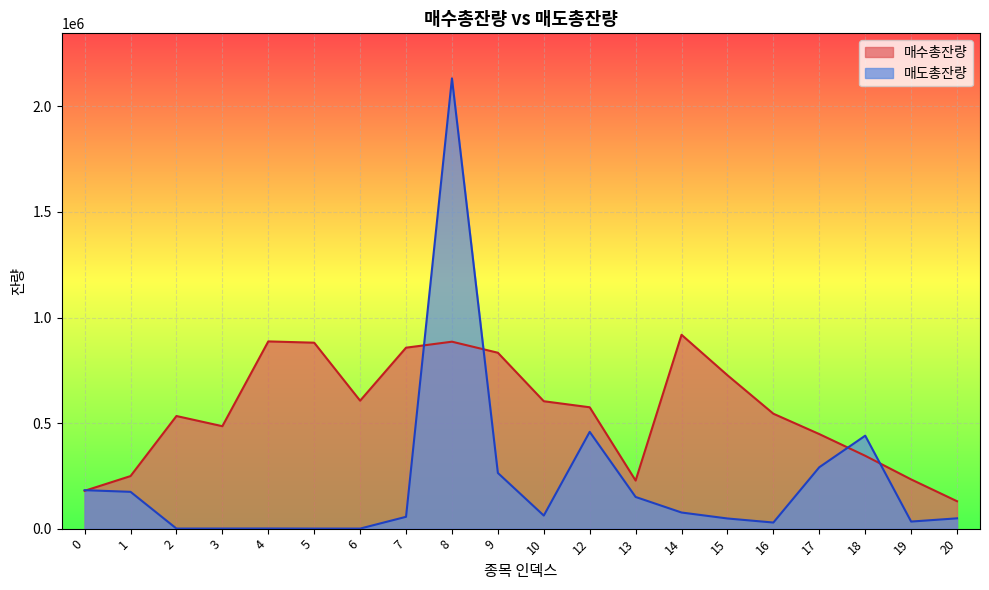

True or false: 매도총잔량 has a value of 33466 at 19.

True